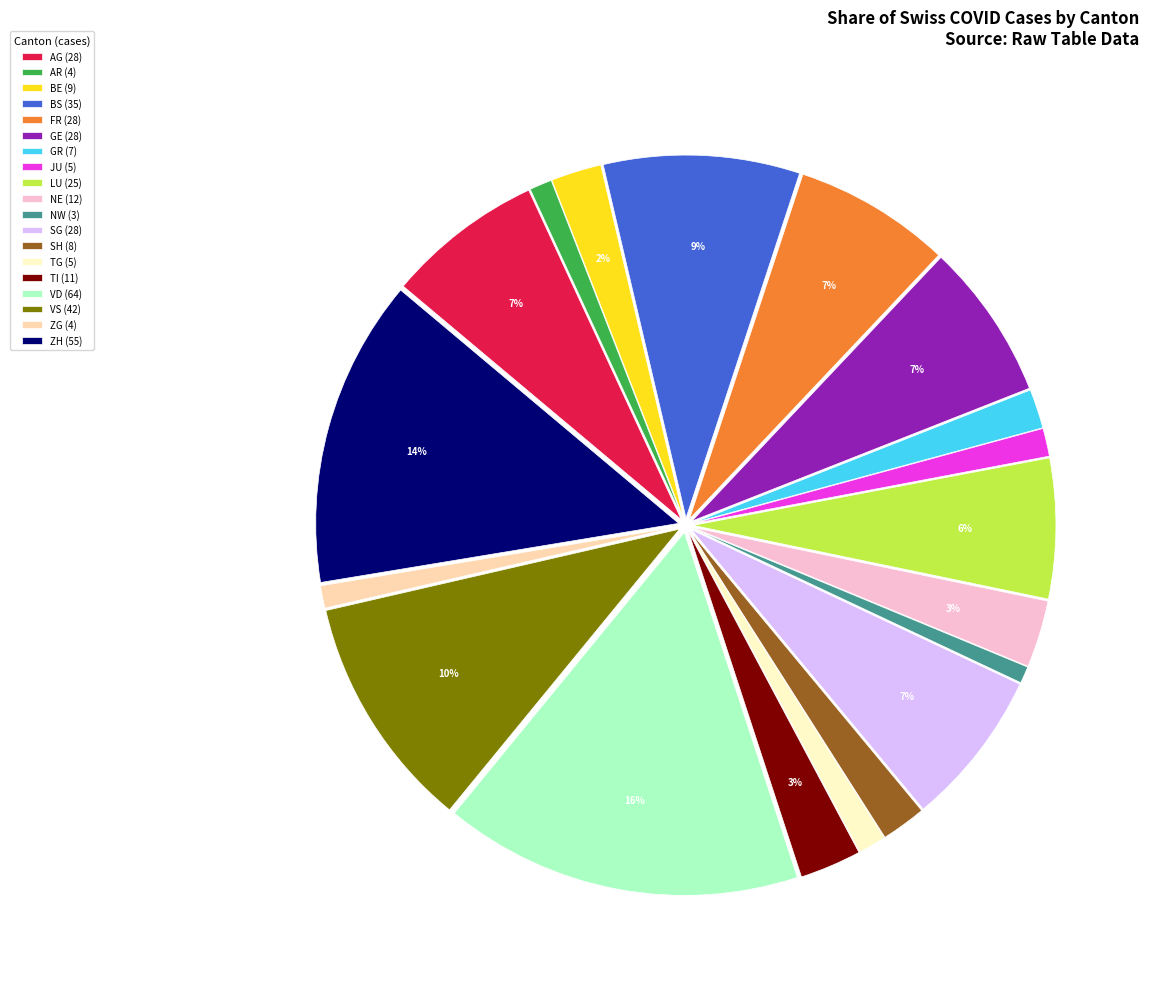

To the nearest percent, what is the difference between the largest and smallest slice percentages?

15%